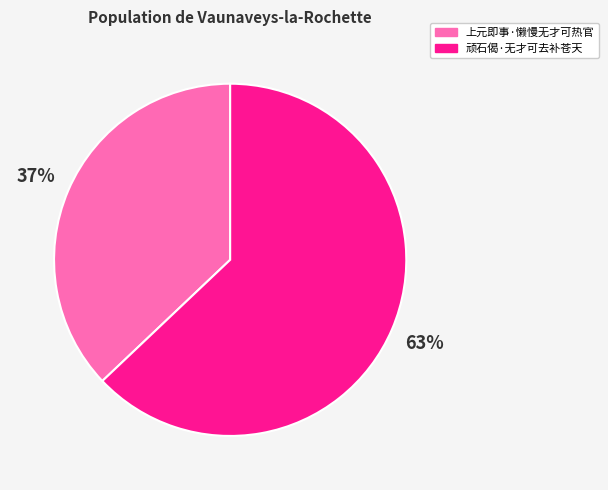

To the nearest percent, what is the combined percentage of 上元即事·懒慢无才可热官 and 顽石偈·无才可去补苍天?

100%